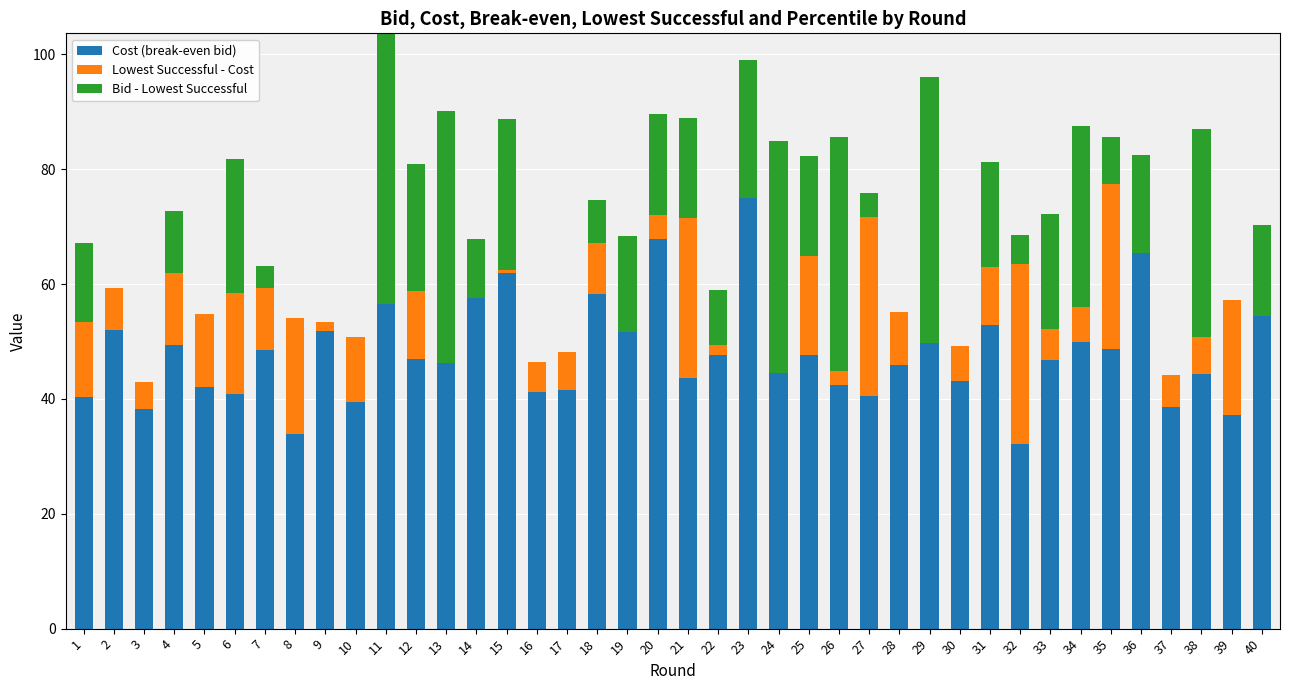

How many series are shown in this chart?

3